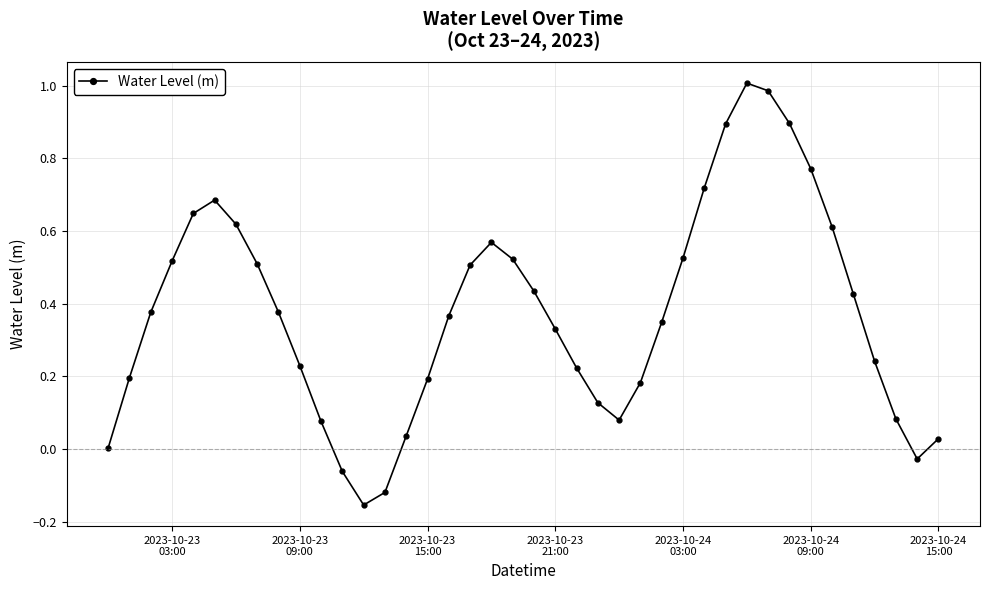

How many interior local peaks (higher than both neighbors) does the data have?

3